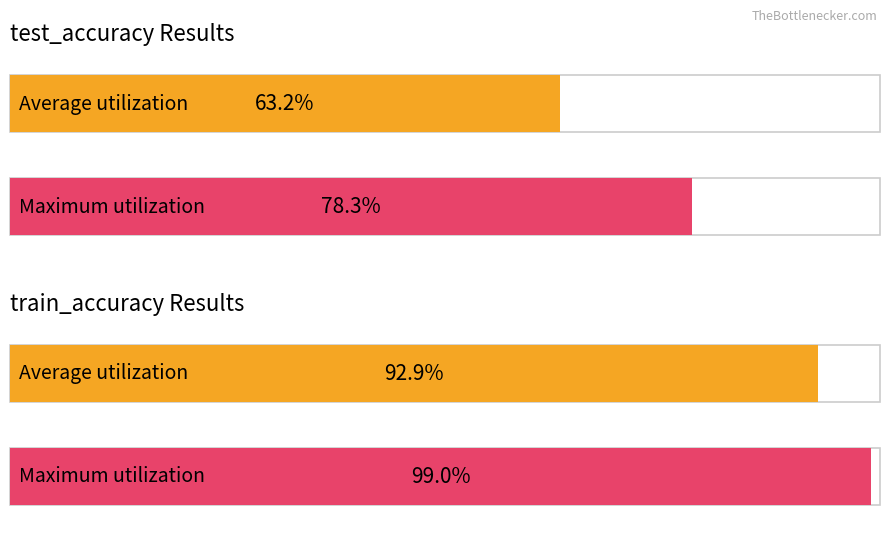

How many bars are there in each group?

2